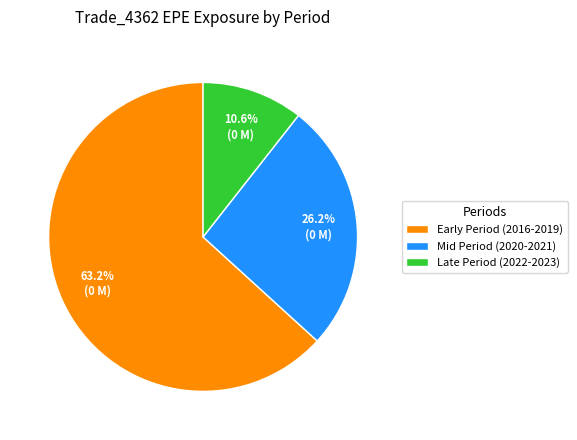

What portion of the pie excludes Early Period (2016-2019)?

36.8%